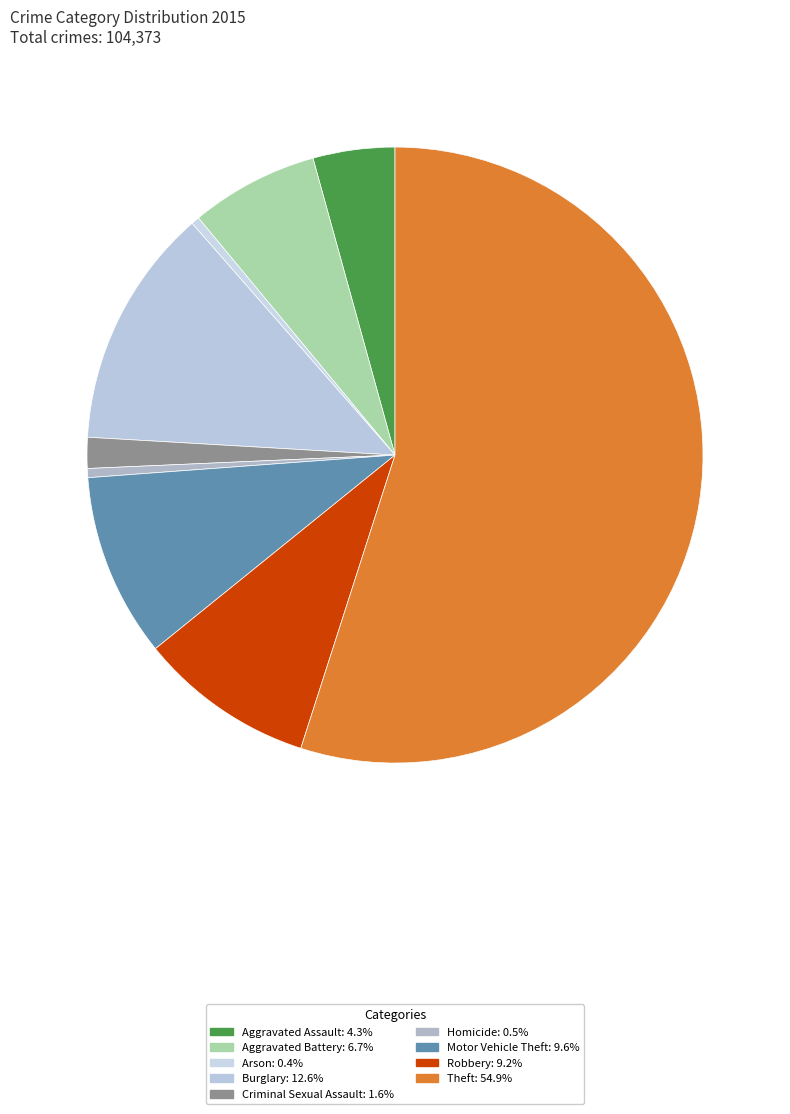

Which slice is the largest?

Theft